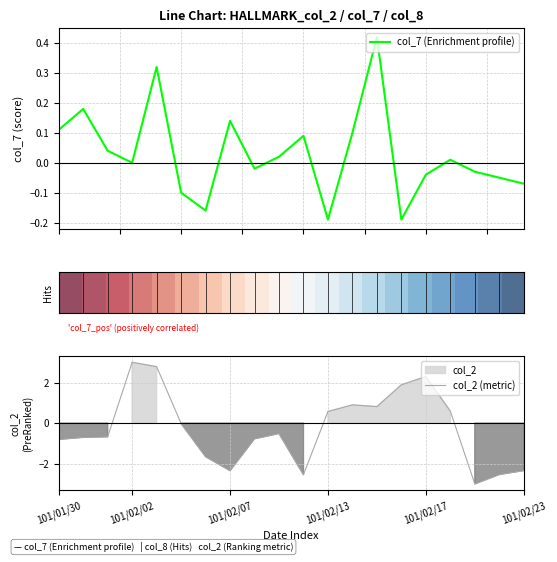

How many distinct data groups are displayed?

3